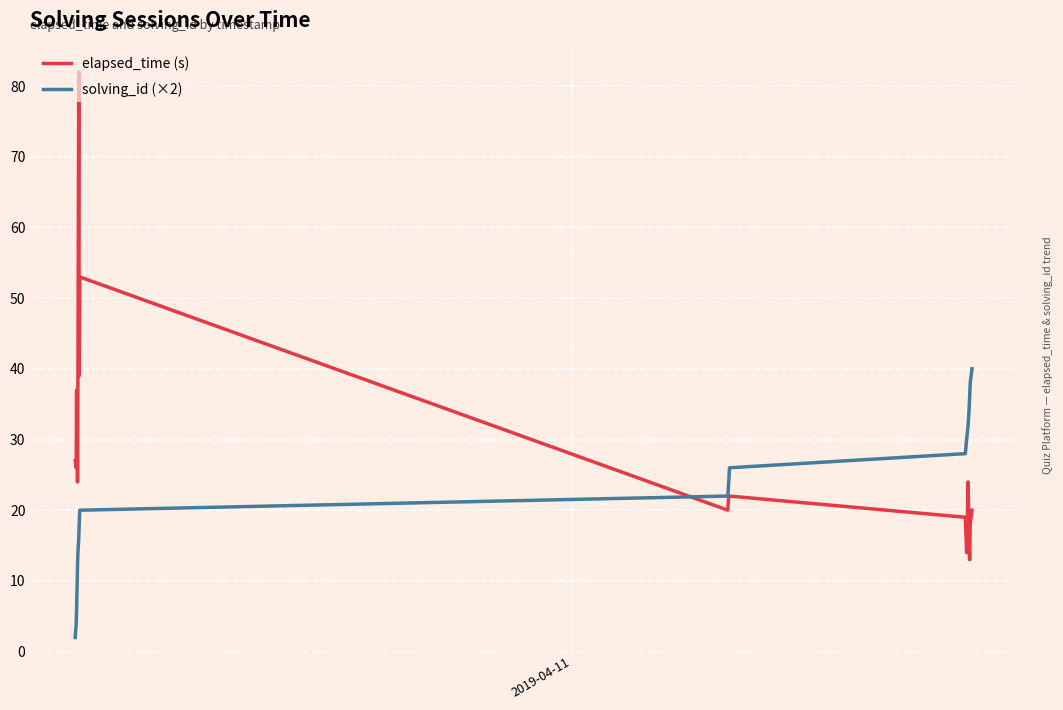

What is the minimum value for elapsed_time (s)?

13